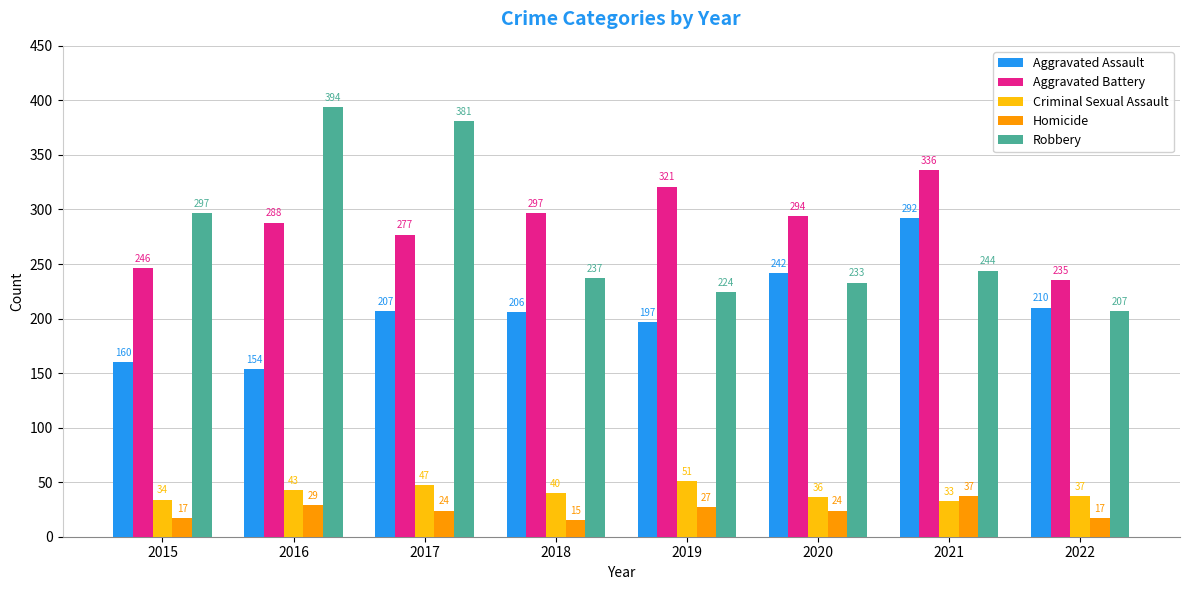

What is the difference between the highest and lowest values at 2022?

218